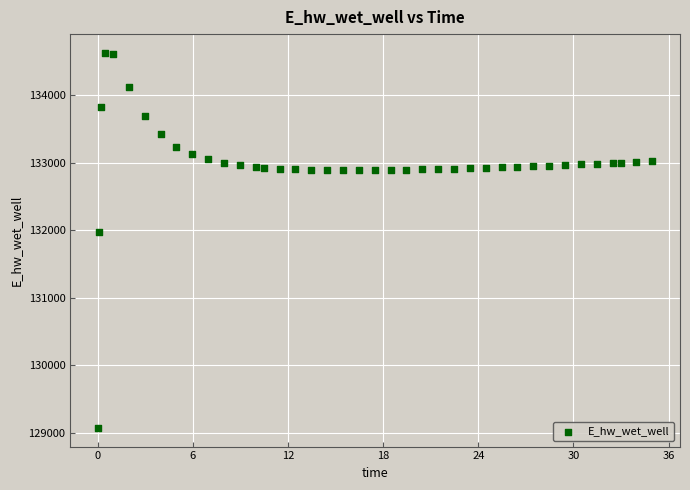

What Y value in the scatter plot is closest to 131851?

131972.0